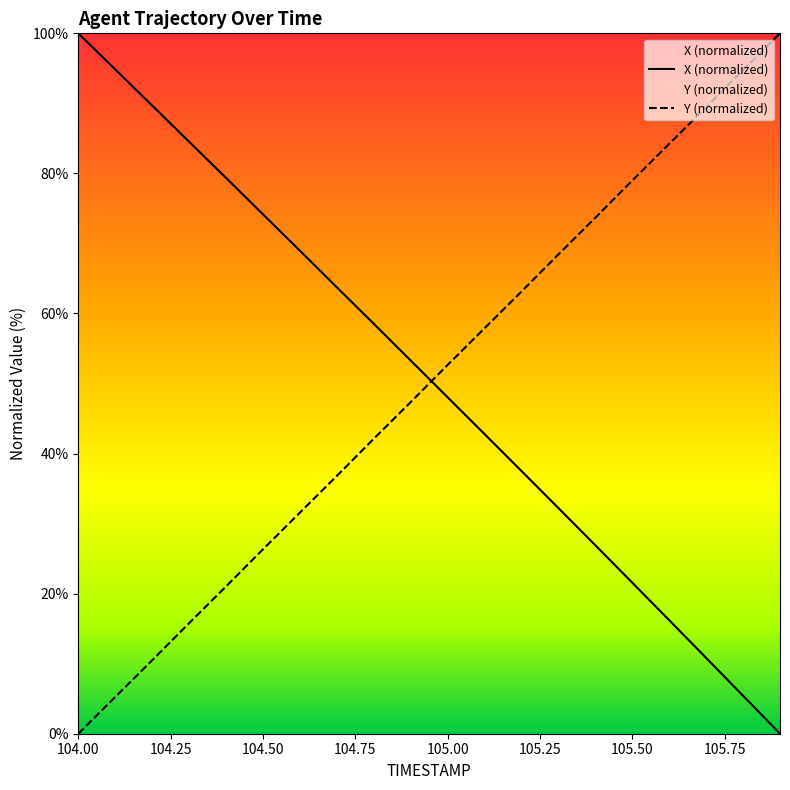

Which series has the largest range (max minus min)?

X